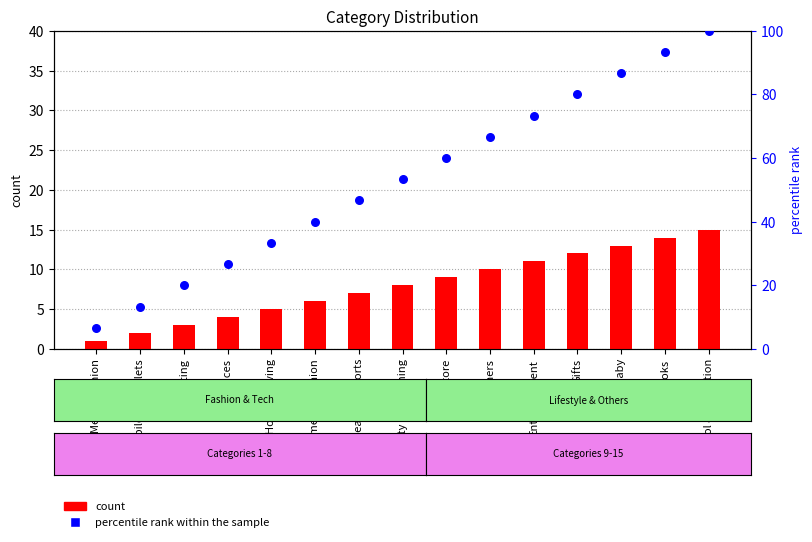

Which series contains the highest Y value?

percentile rank within the sample